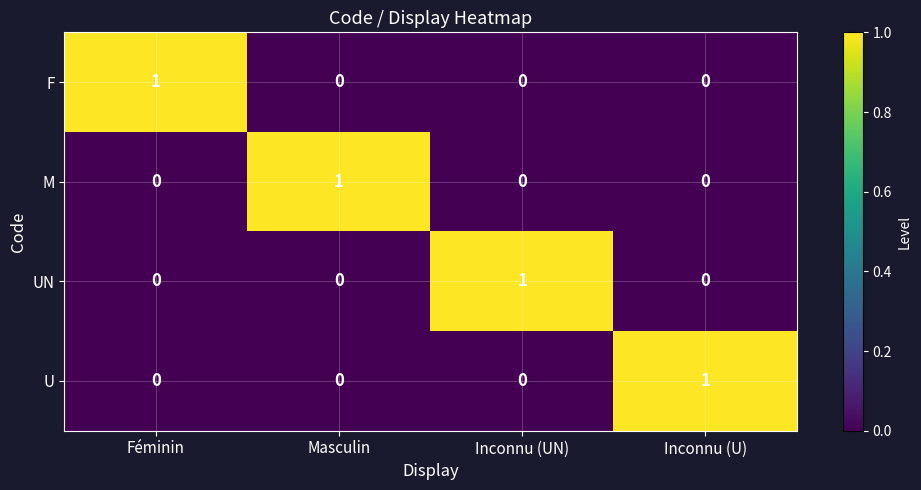

The value of F at Féminin is 1. True or false?

True